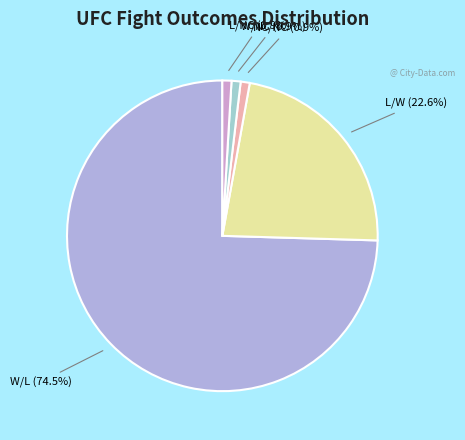

How many segments does this pie chart have?

5